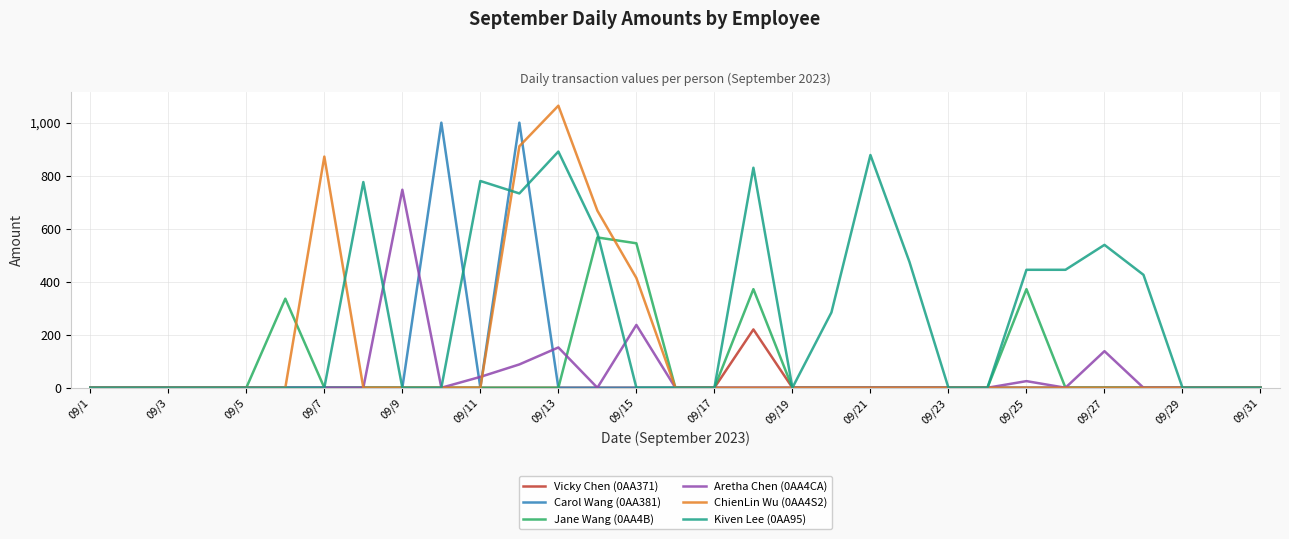

Which series has the largest total across all categories?

Kiven Lee (0AA95)